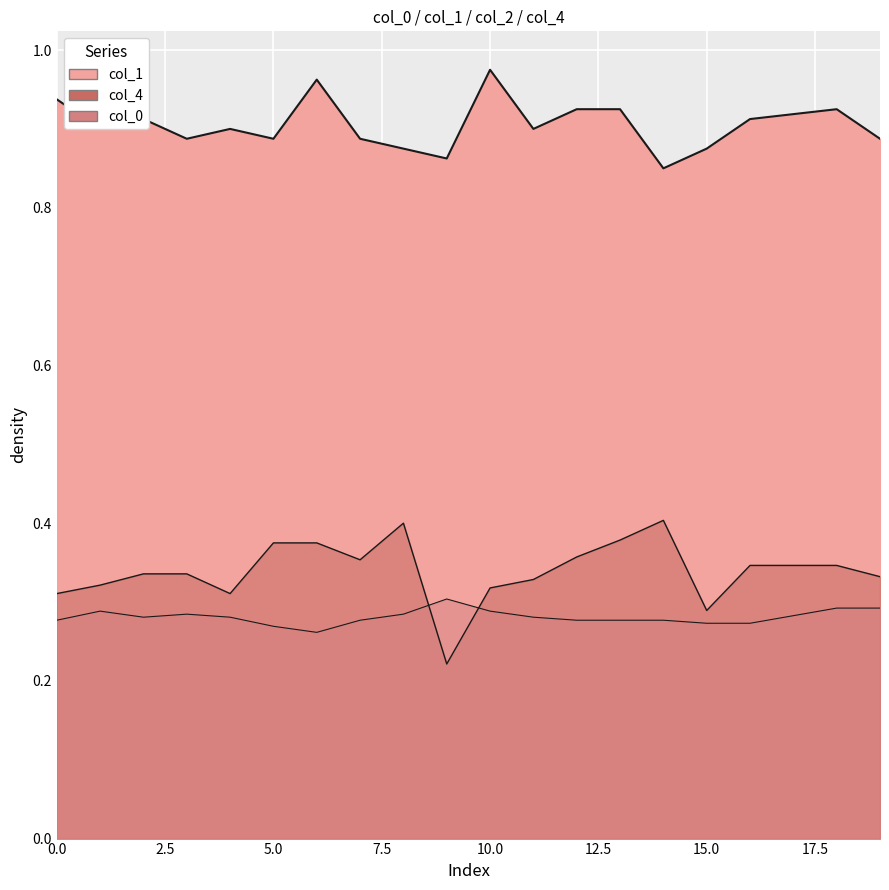

What is the total value across all series at 4?

1.5